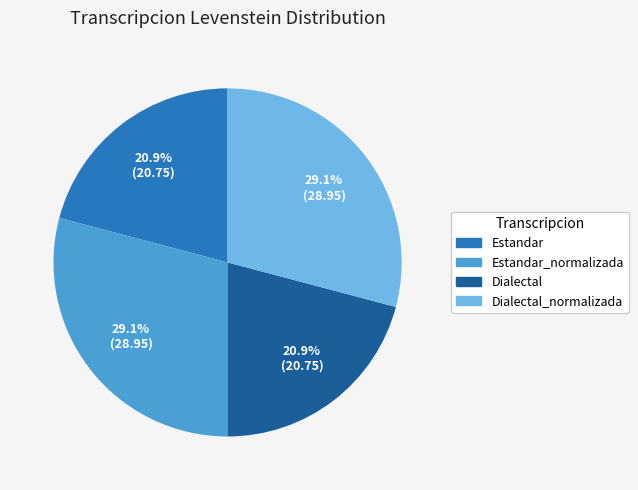

Is there a majority slice in this chart?

No